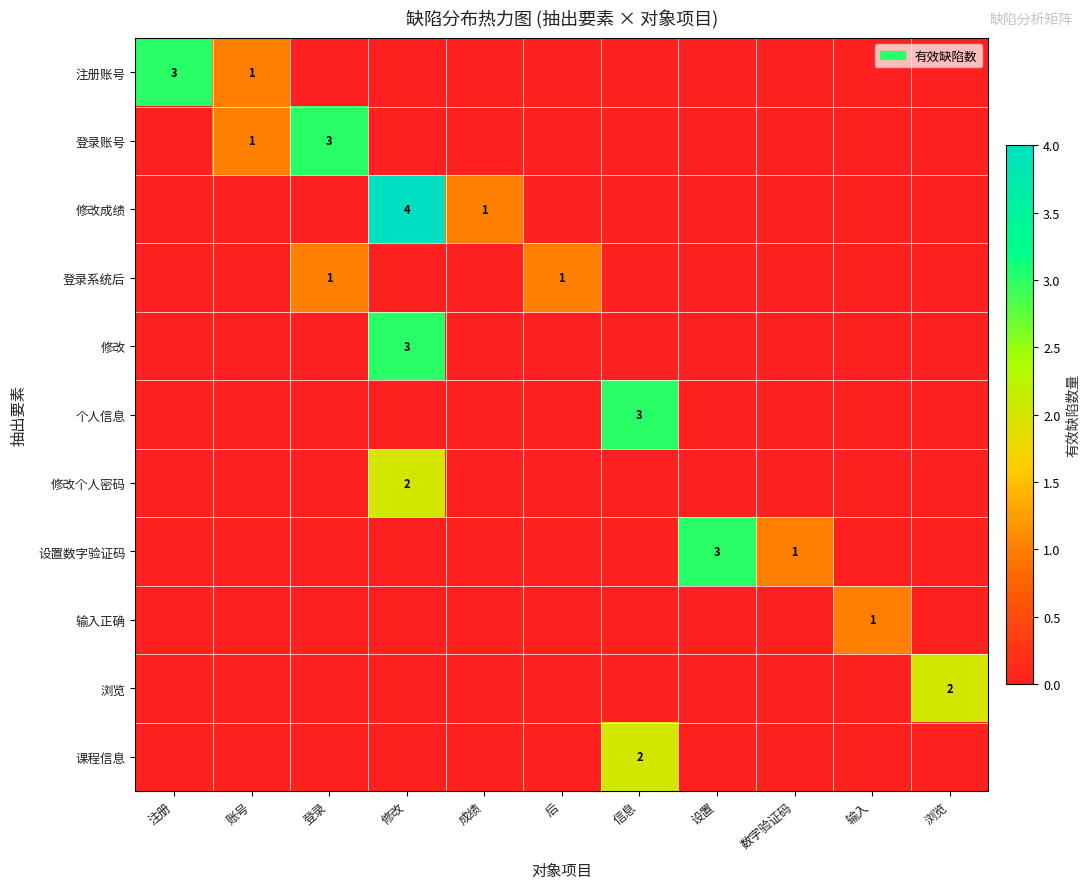

List the labels in order of 浏览 value, largest first.

浏览, 注册, 账号, 登录, 修改, 成绩, 后, 信息, 设置, 数字验证码, 输入